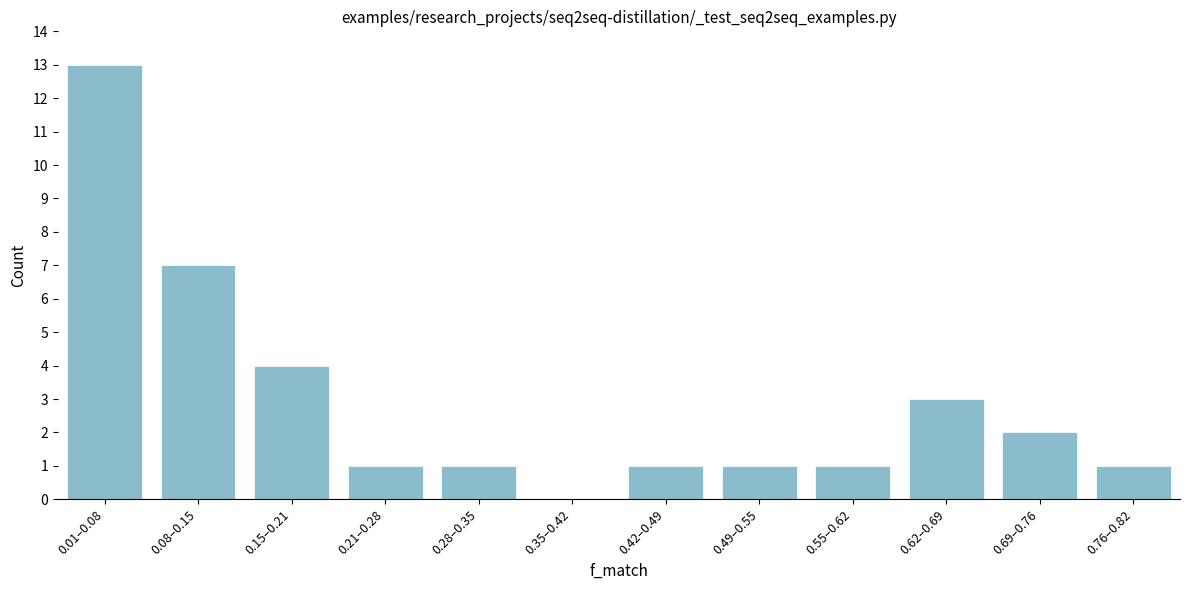

Reading right to left, what are all the values shown in this chart?

0.76–0.82=1	0.69–0.76=2	0.62–0.69=3	0.55–0.62=1	0.49–0.55=1	0.42–0.49=1	0.35–0.42=0	0.28–0.35=1	0.21–0.28=1	0.15–0.21=4	0.08–0.15=7	0.01–0.08=13